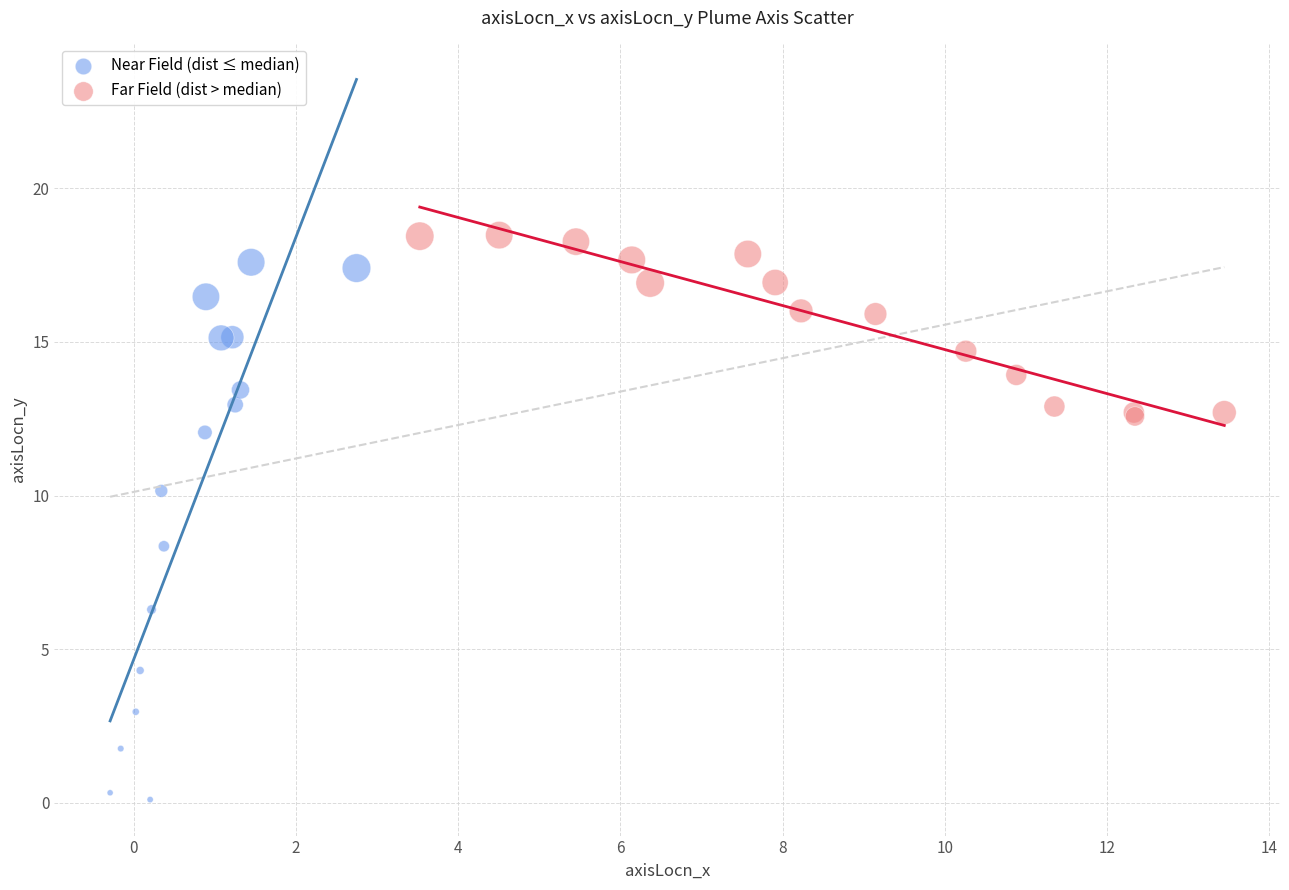

What are all the series names shown in the legend?

Near Field (dist ≤ median), Far Field (dist > median)